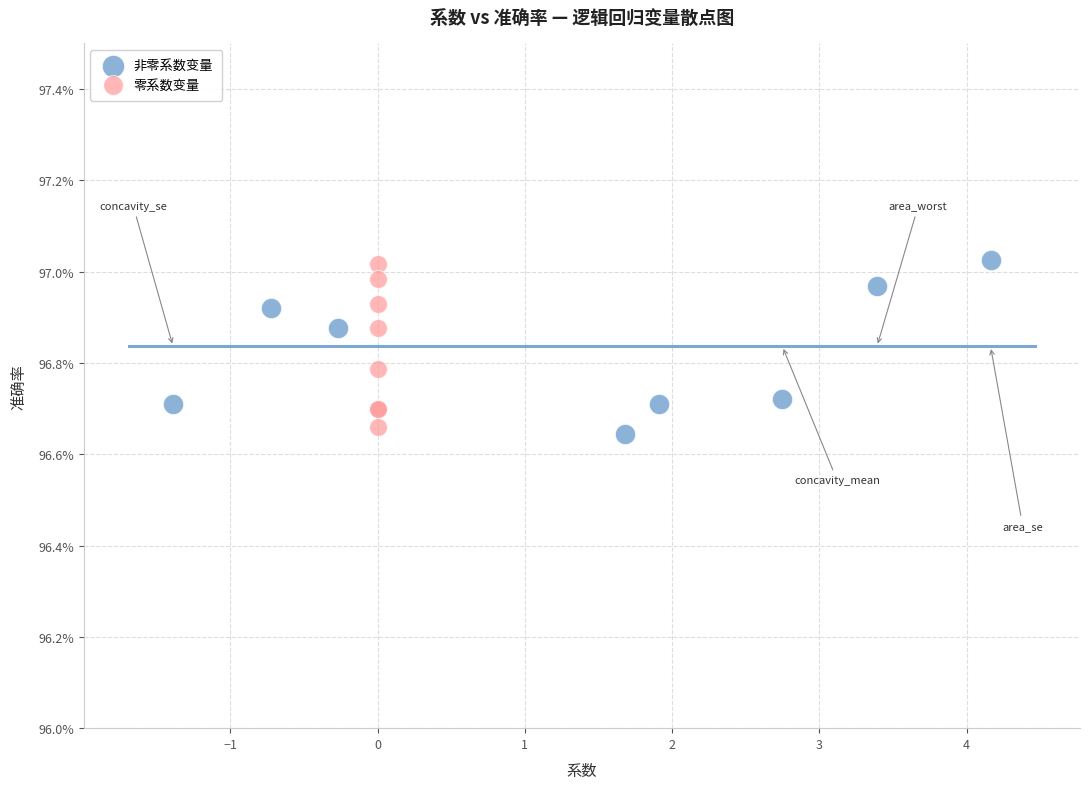

Which series has the largest Y range (max minus min)?

非零系数变量